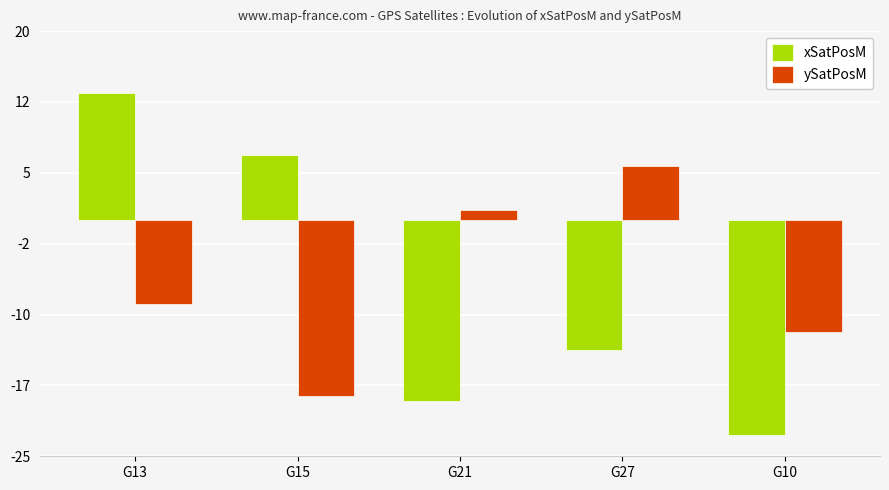

Reading left to right, extract all data points from this chart.

xSatPosM: G13=13473654.2	G15=6858825.2	G21=-19133665.5	G27=-13727339.3	G10=-22775115.1
ySatPosM: G13=-8902489.2	G15=-18591013.2	G21=1040899.8	G27=5738729.6	G10=-11801935.9